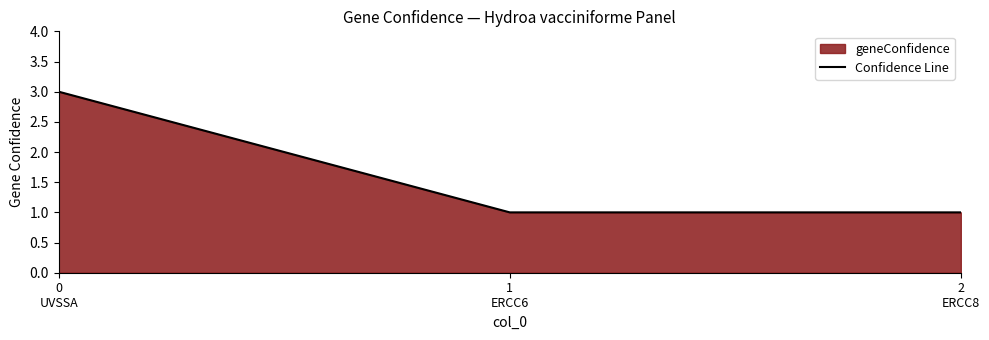

The value at 0
UVSSA is 3. True or false?

True